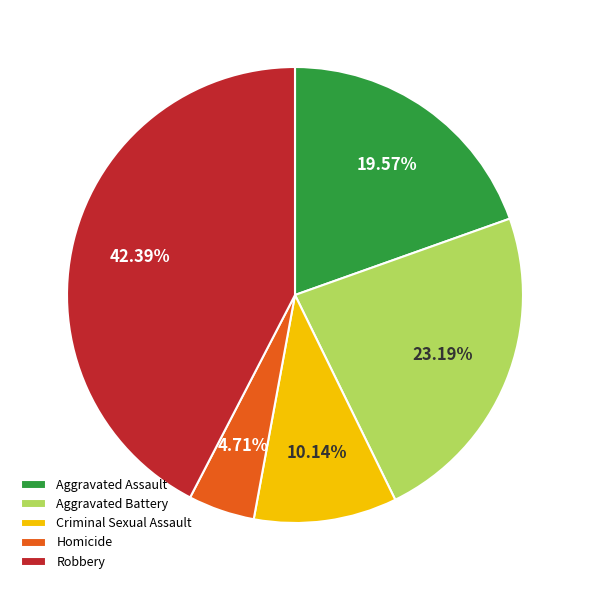

To the nearest percent, what is the combined percentage of Criminal Sexual Assault and Aggravated Assault?

30%